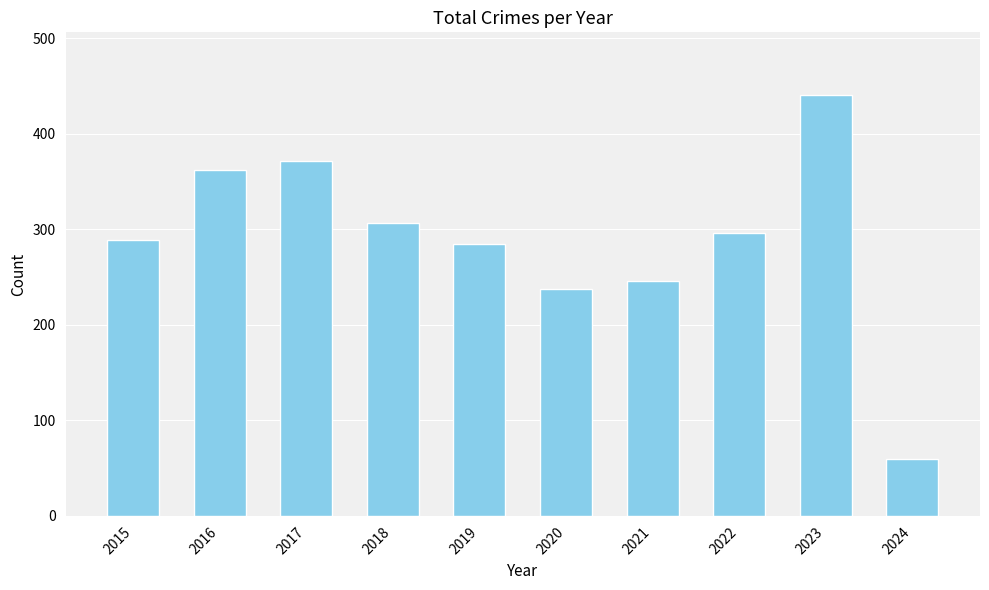

Does the chart contain any negative values?

No